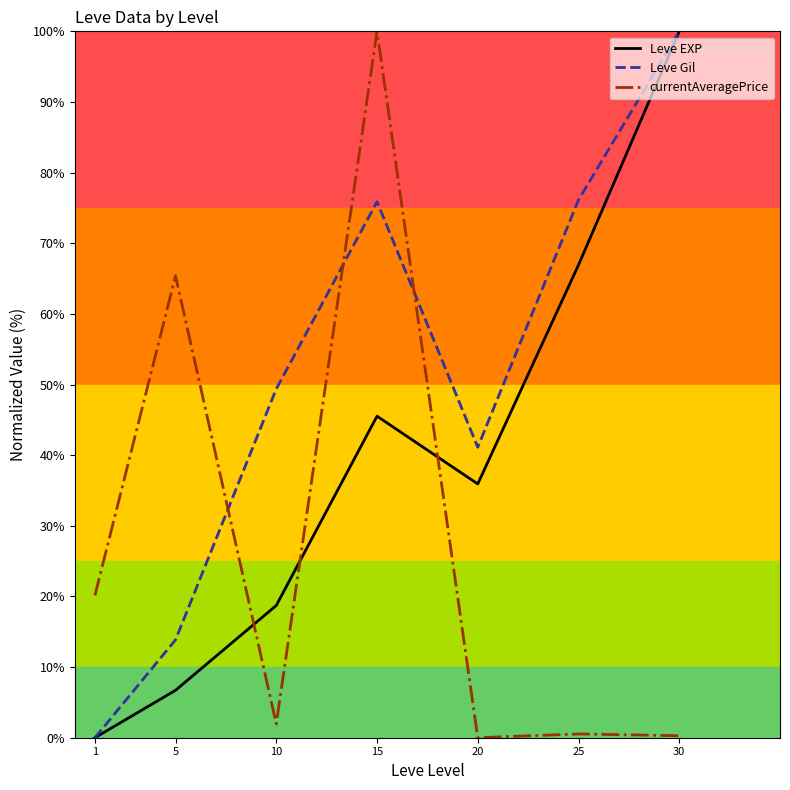

The value of Leve Gil at 1 is 50.8. True or false?

False